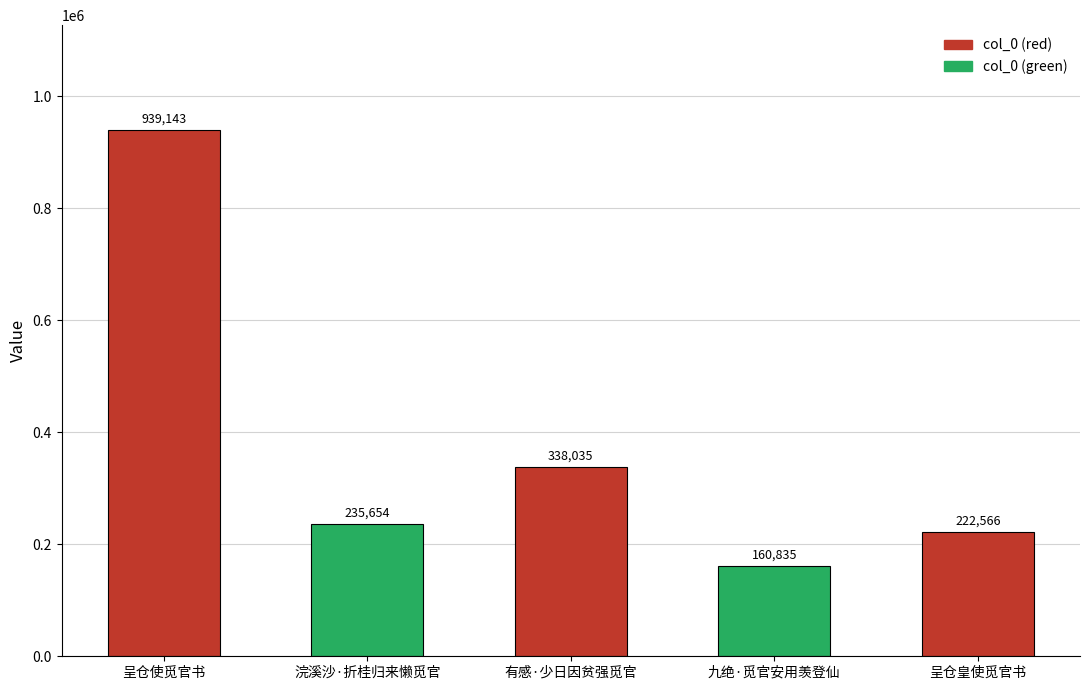

Reading left to right, extract all data points from this chart.

939143	235654	338035	160835	222566